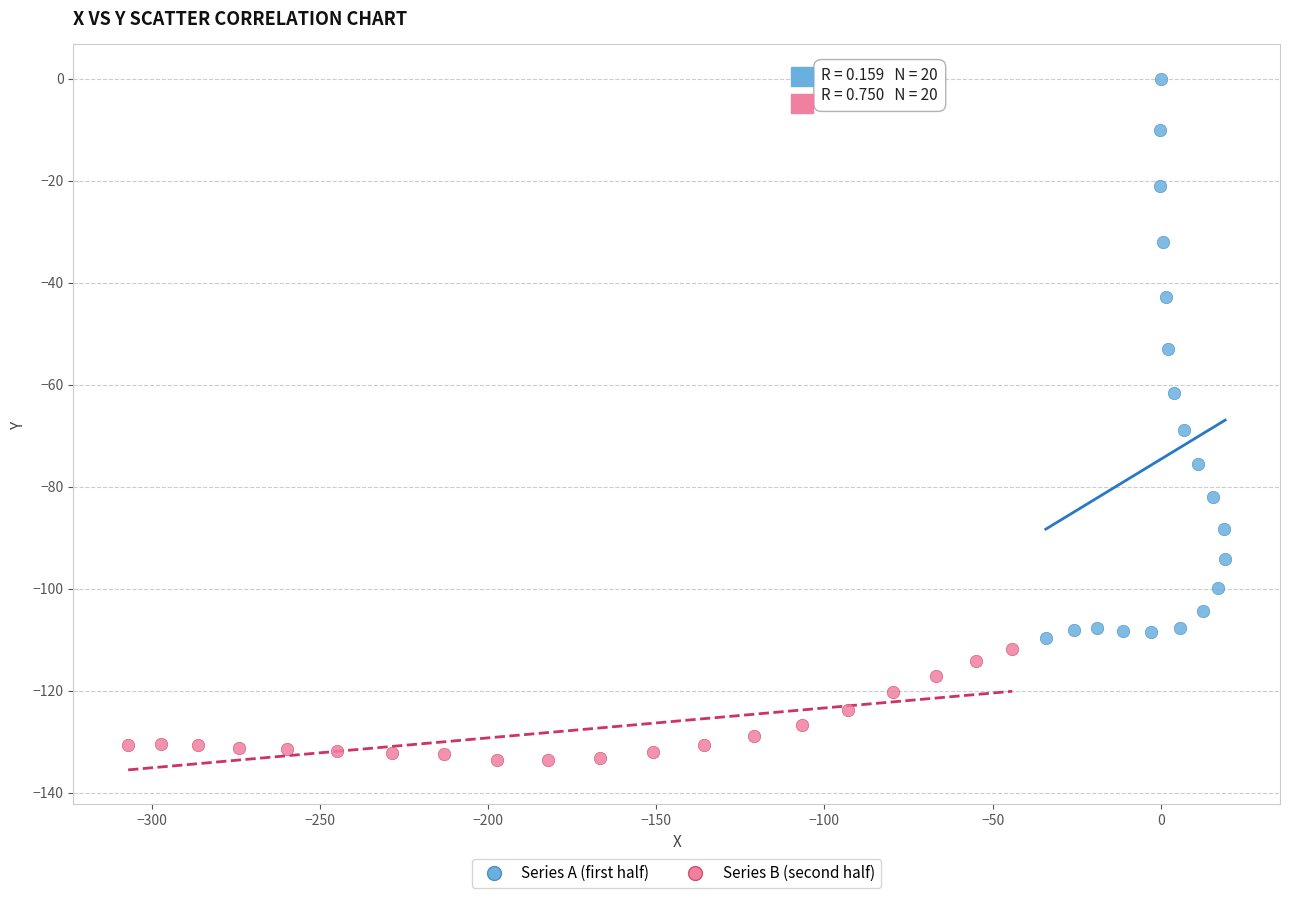

Which series reaches the maximum Y coordinate?

Series A (first half)